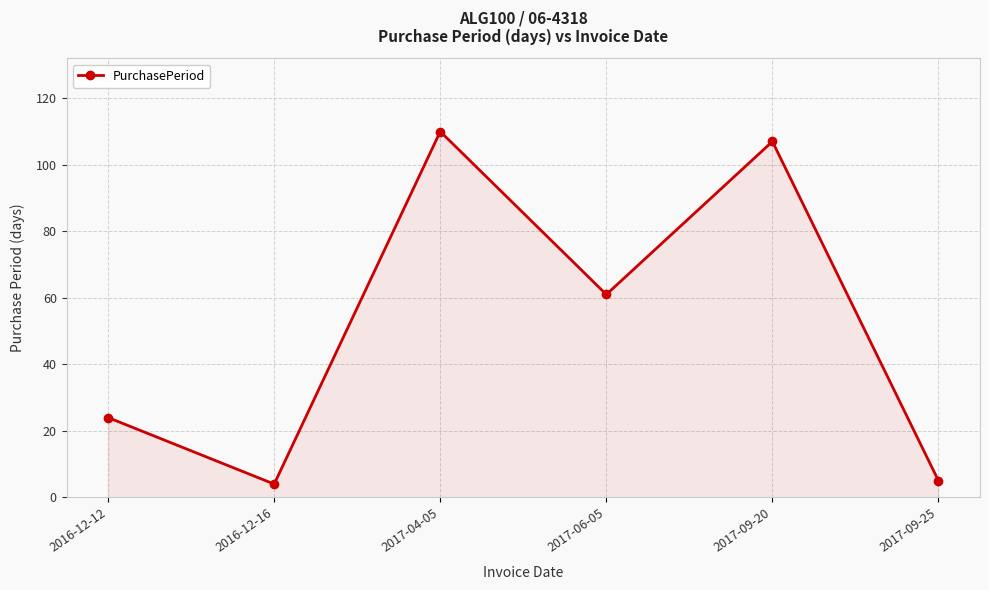

What is the label of the 6th point from the right?

2016-12-12